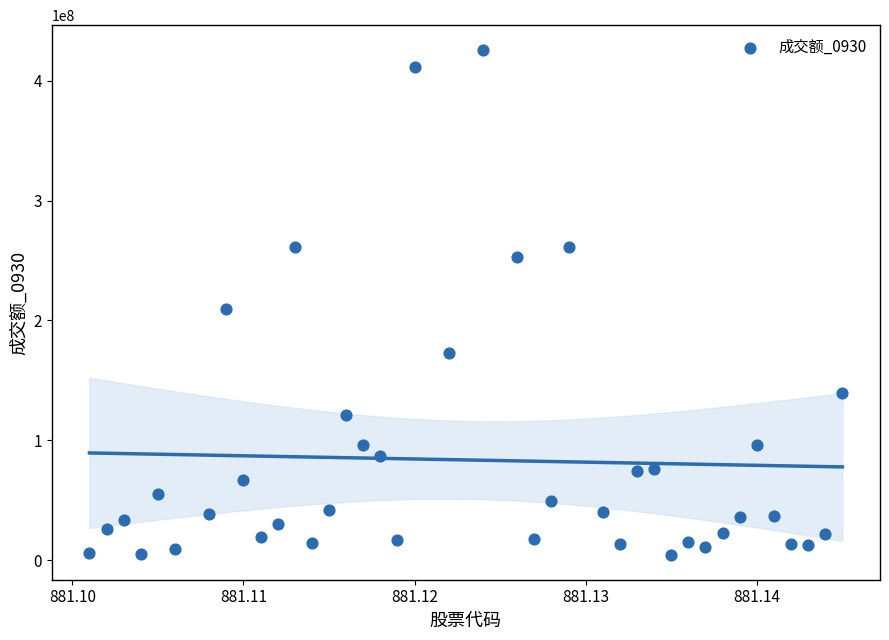

What Y value in the scatter plot is closest to 214962945?

209632655